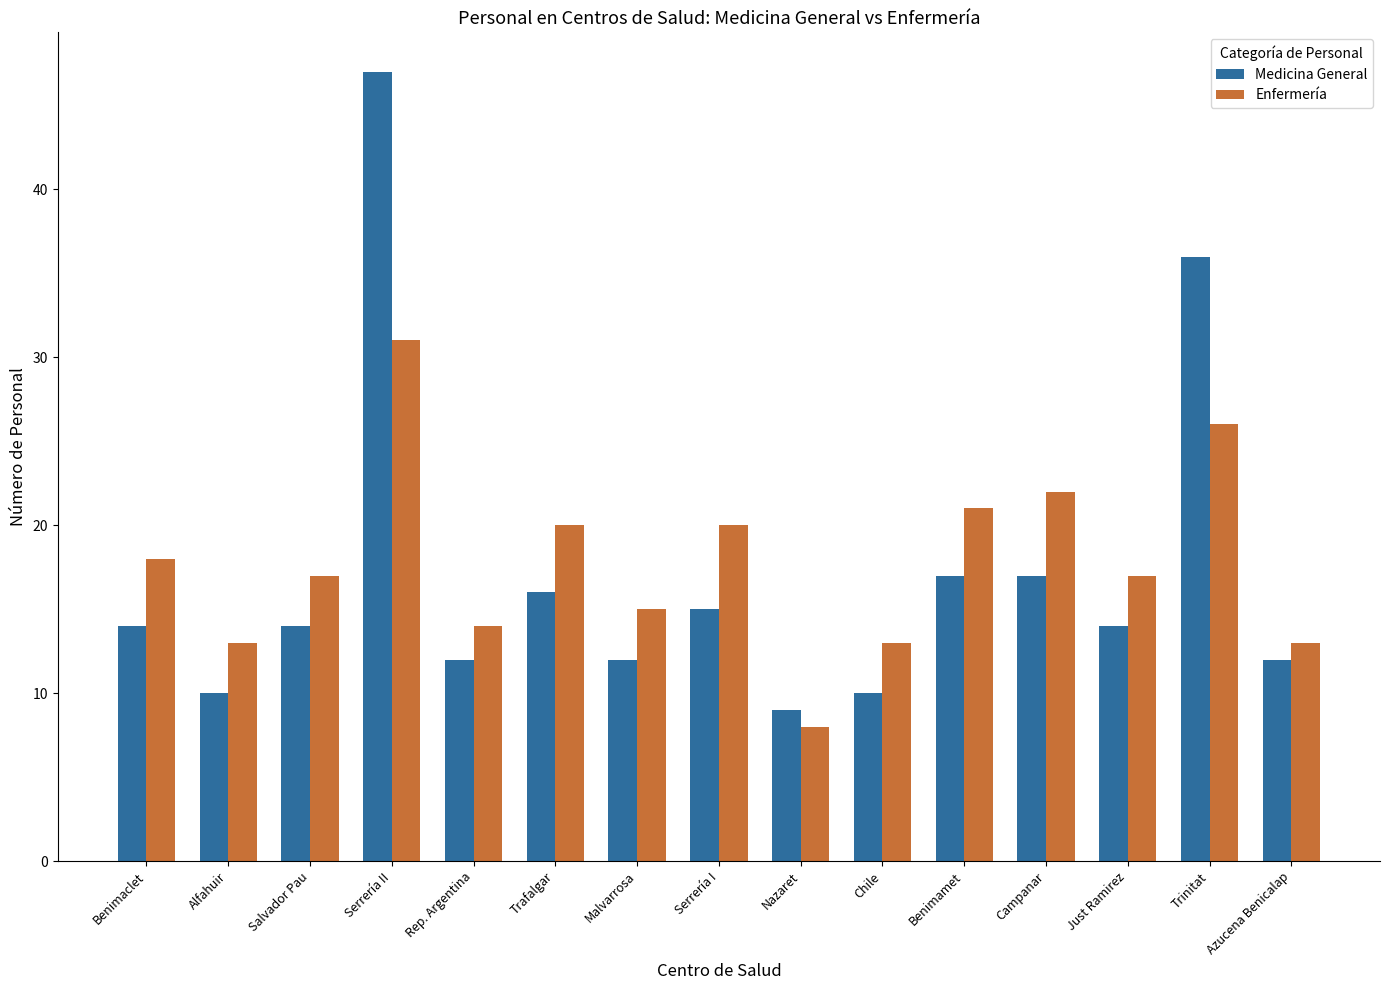

What is the difference between the highest and lowest values at Serrería II?

16